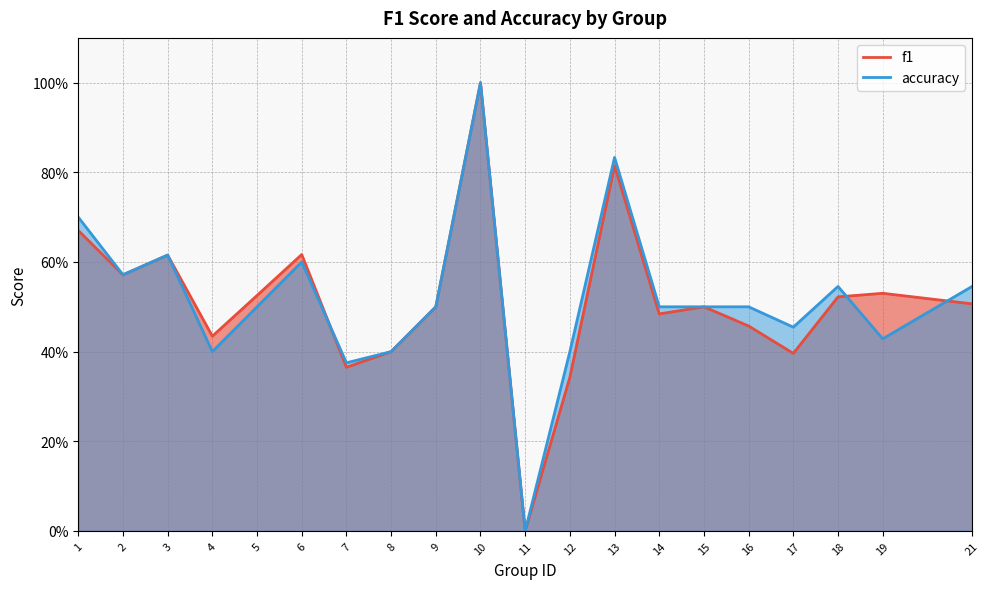

Which series has the largest total across all categories?

accuracy